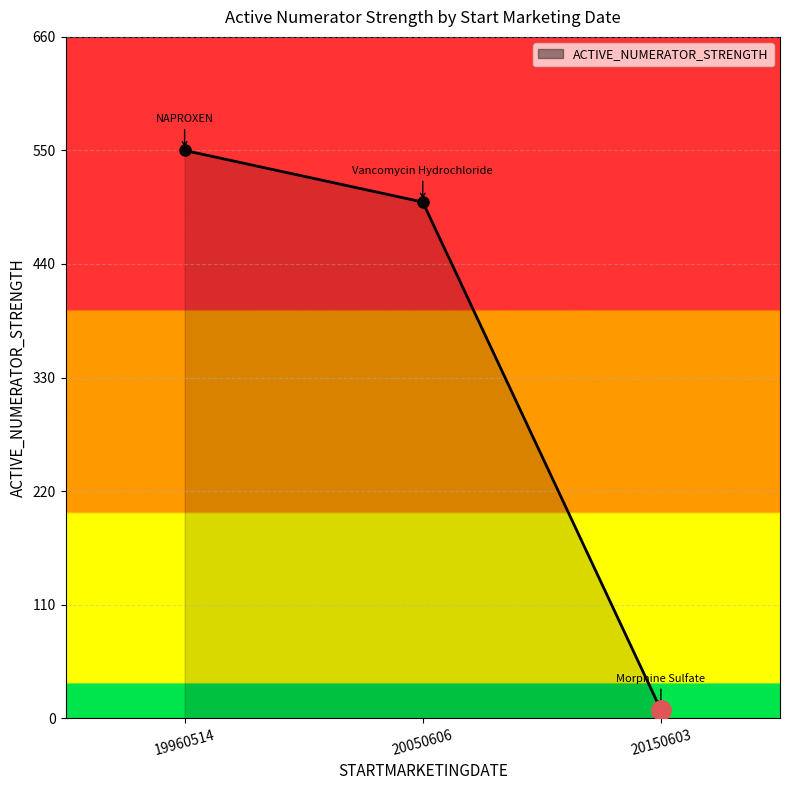

Reading left to right, extract all data points from this chart.

550	500	8